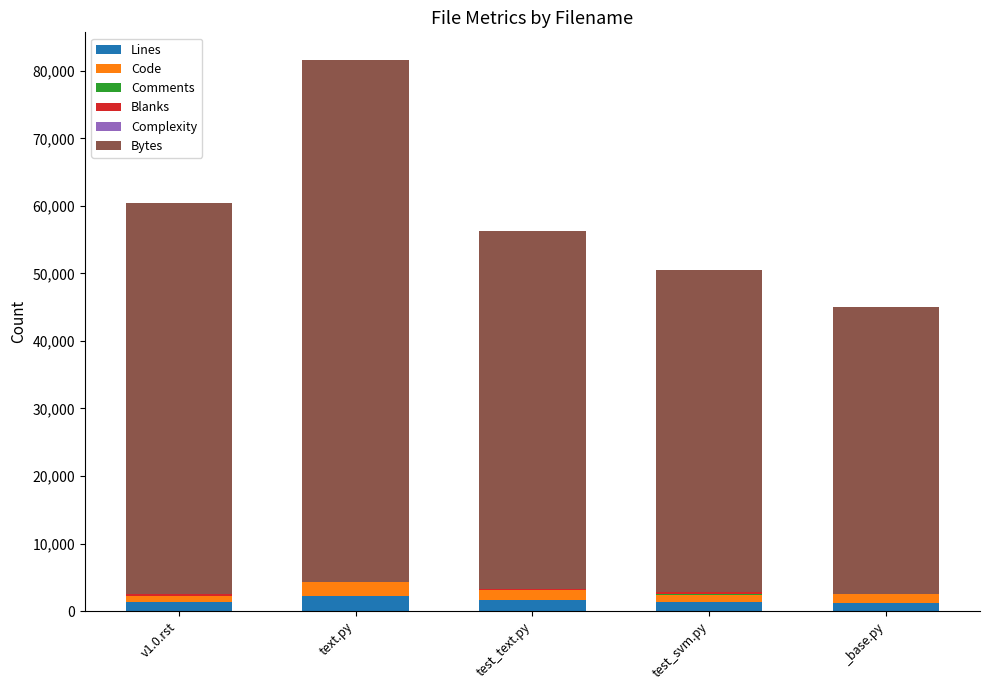

Count the number of data series in this chart.

6